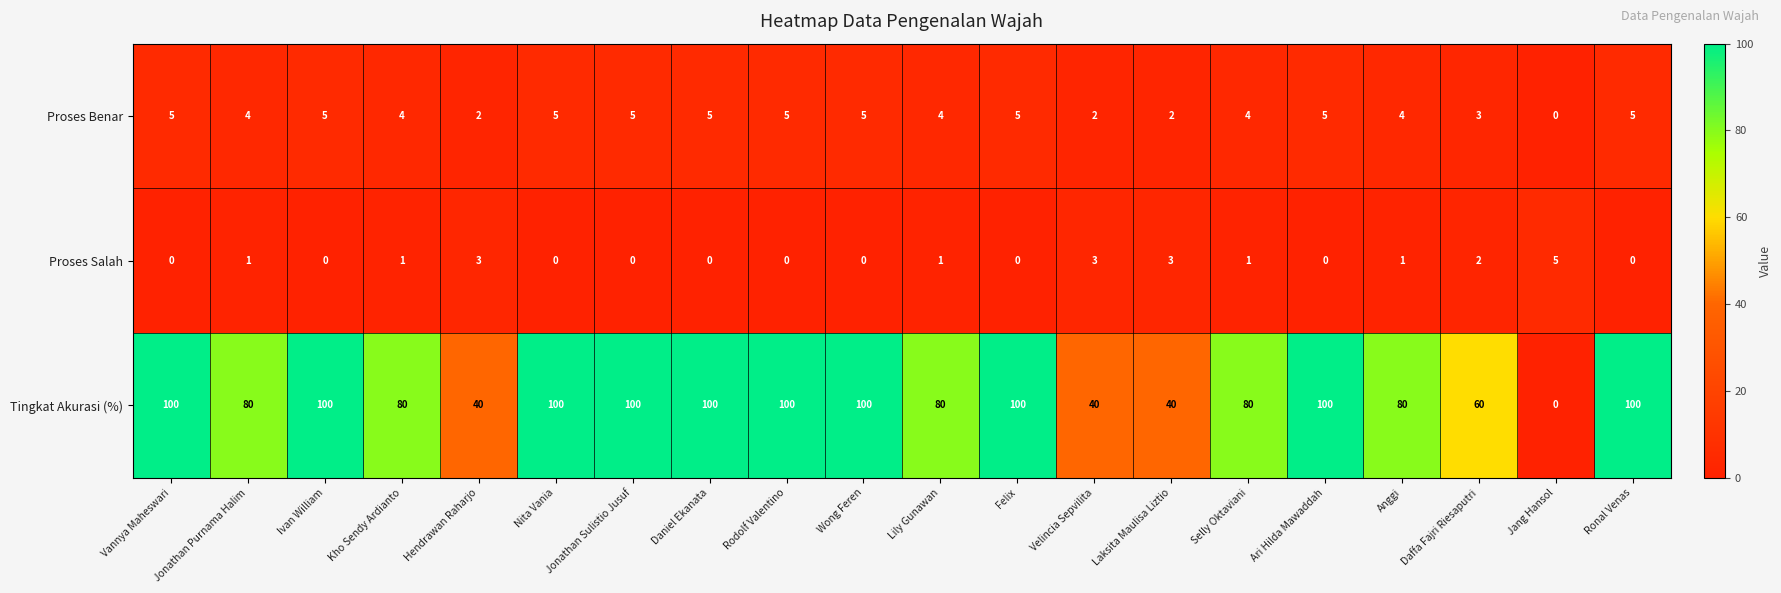

What value does the Tingkat Akurasi (%) series have at Lily Gunawan, to the nearest 50?

100